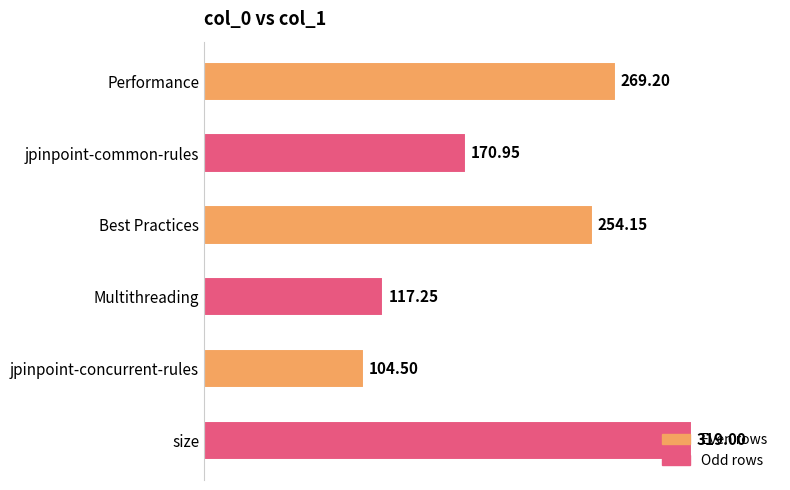

Approximately how many times larger is the value at jpinpoint-concurrent-rules compared to size?

0.3